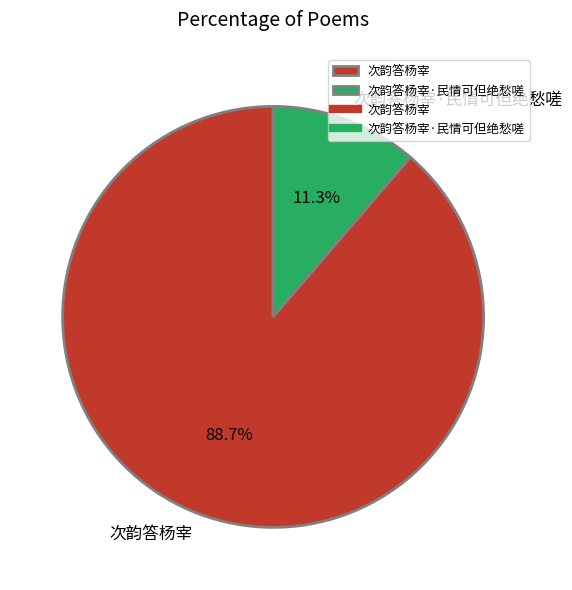

How much of the chart is everything except 次韵答杨宰·民情可但绝愁嗟?

88.7%